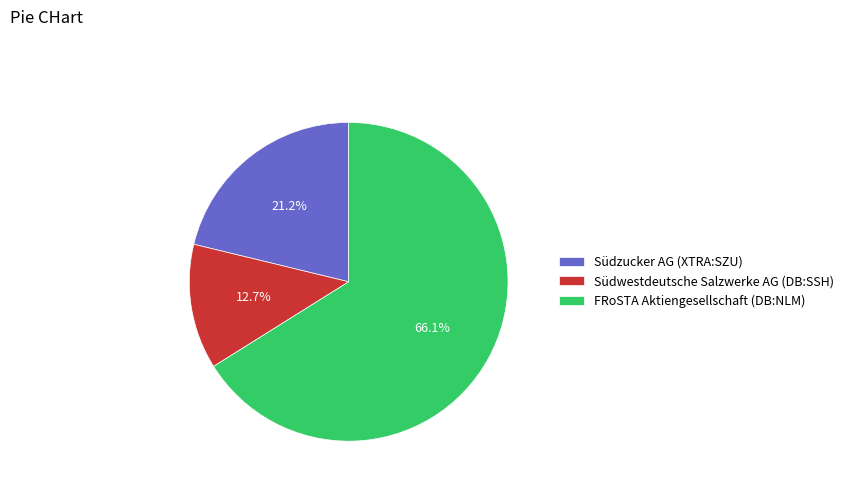

How many segments does this pie chart have?

3